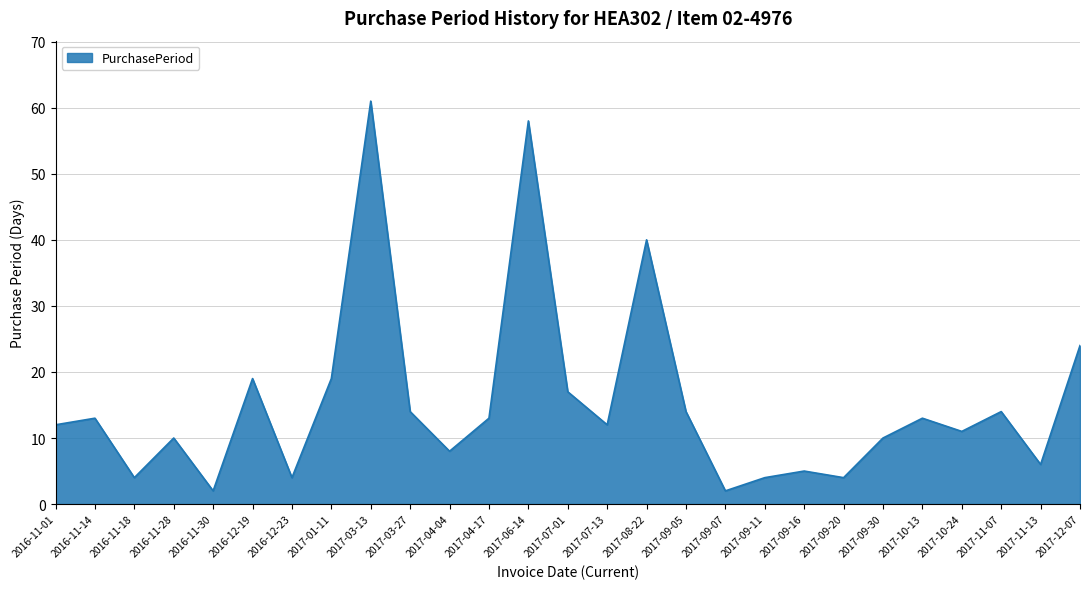

Where is the first local maximum?

2016-11-14